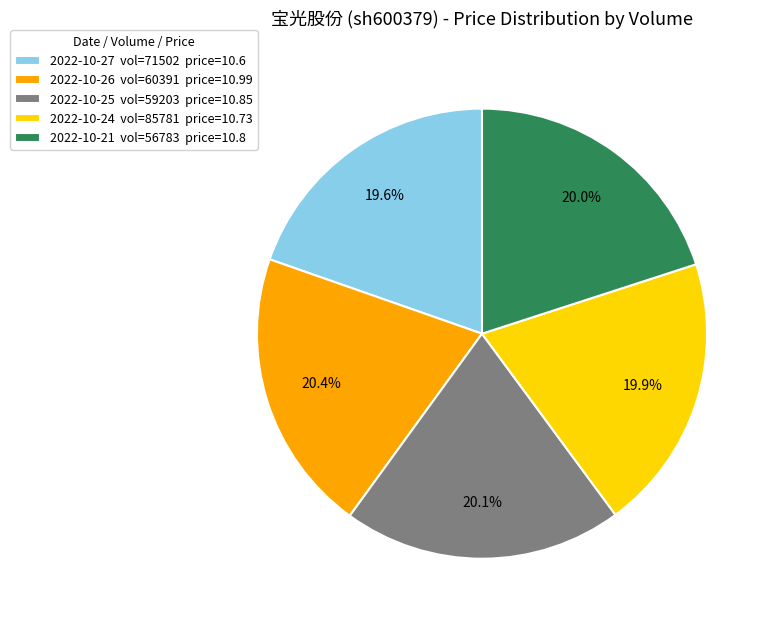

Combined, what portion of the pie is 2022-10-27 vol=71502 price=10.6 and 2022-10-24 vol=85781 price=10.73?

39.5%